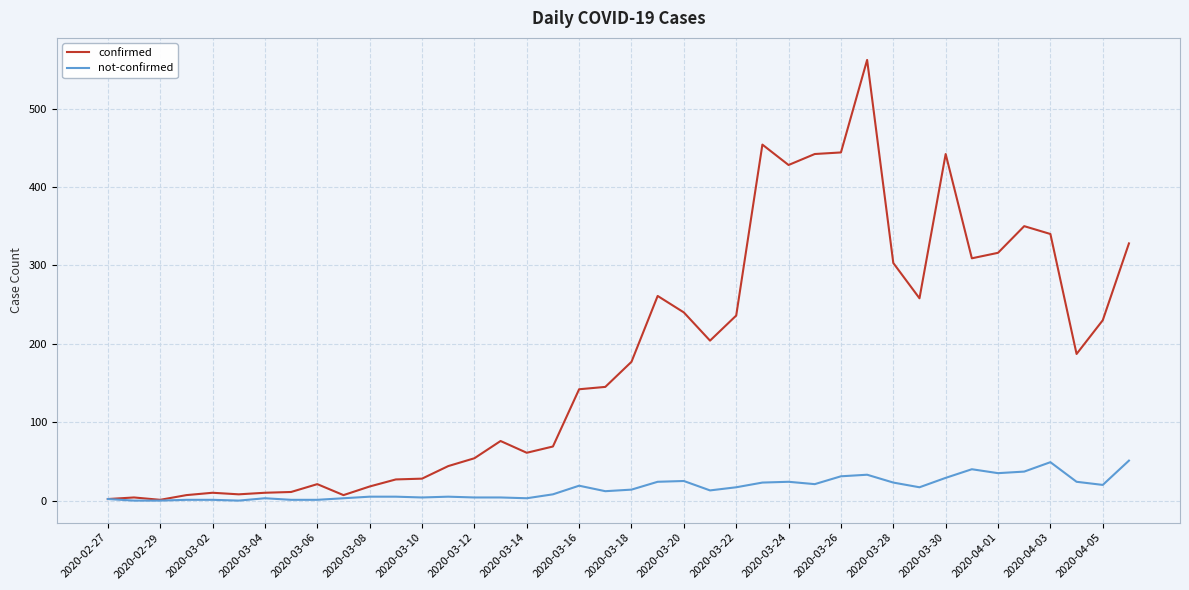

Which series has the widest spread of values?

confirmed